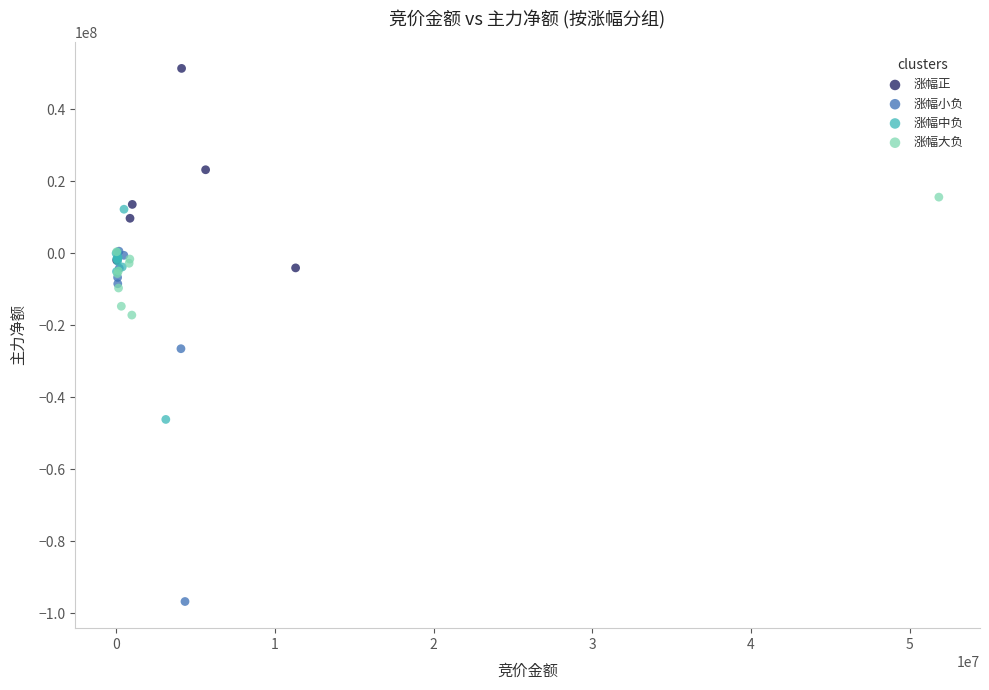

Which series contains the lowest Y value?

涨幅小负